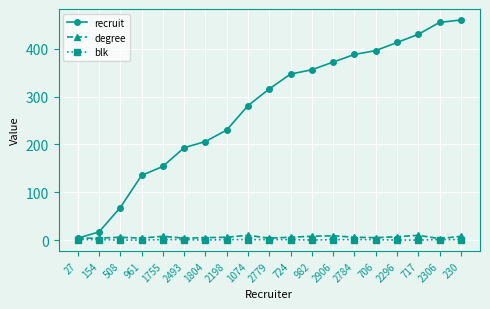

What is the maximum value shown in the chart?

460